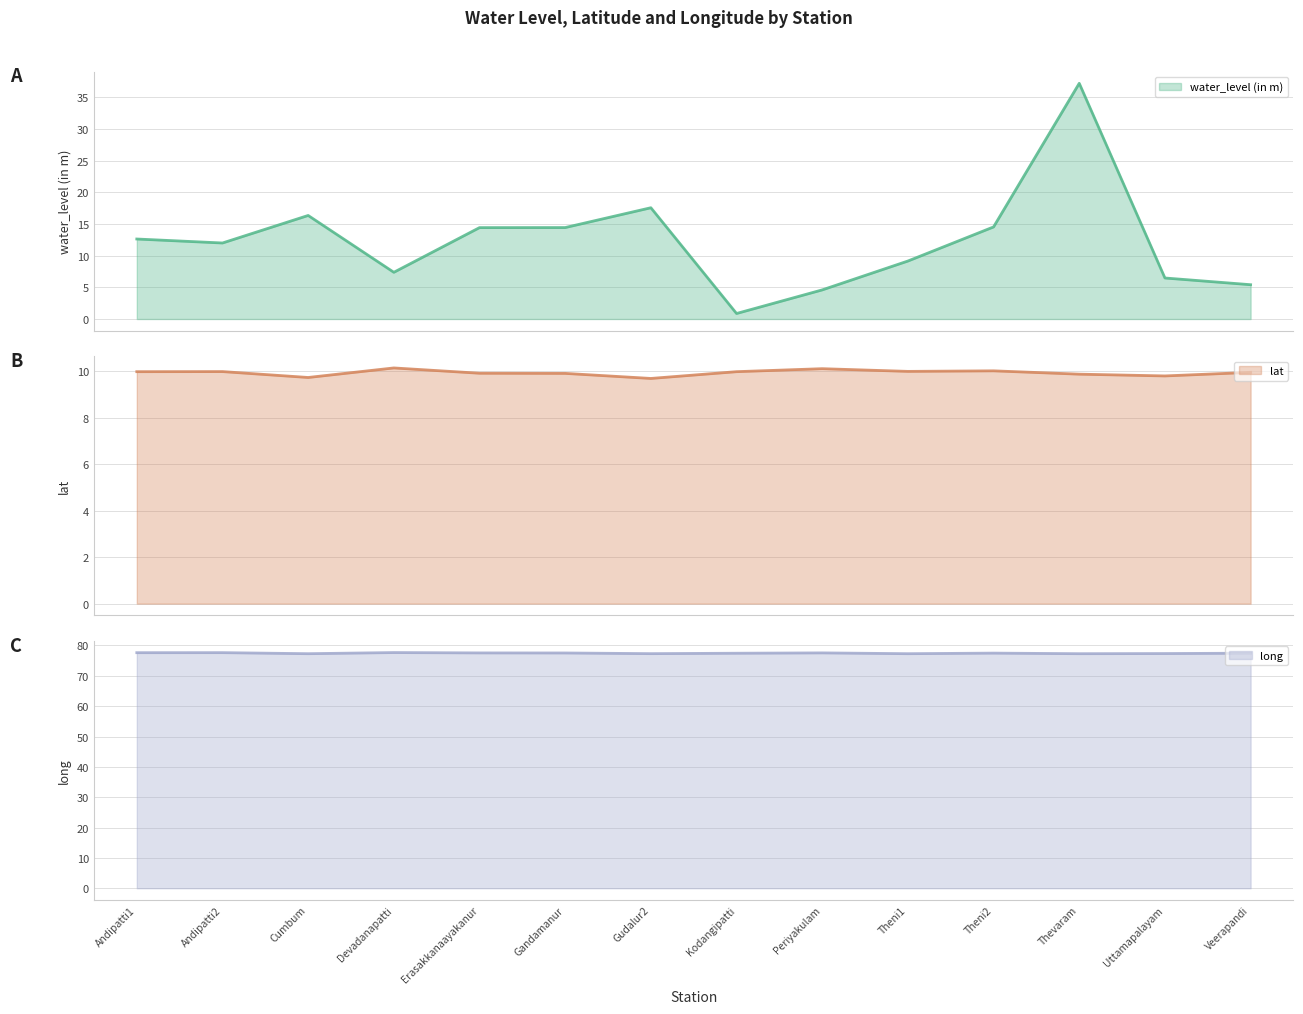

Which has a higher value, Cumbum or Devadanapatti?

Cumbum